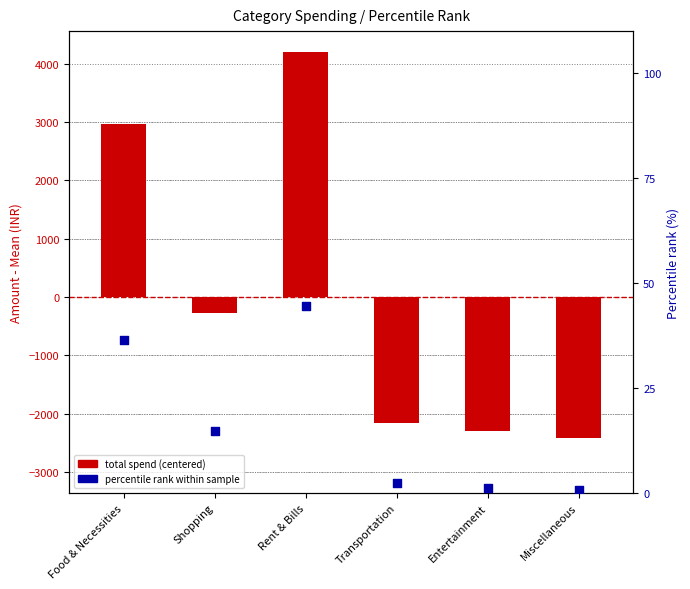

At how many categories does at least one series exceed -557?

6